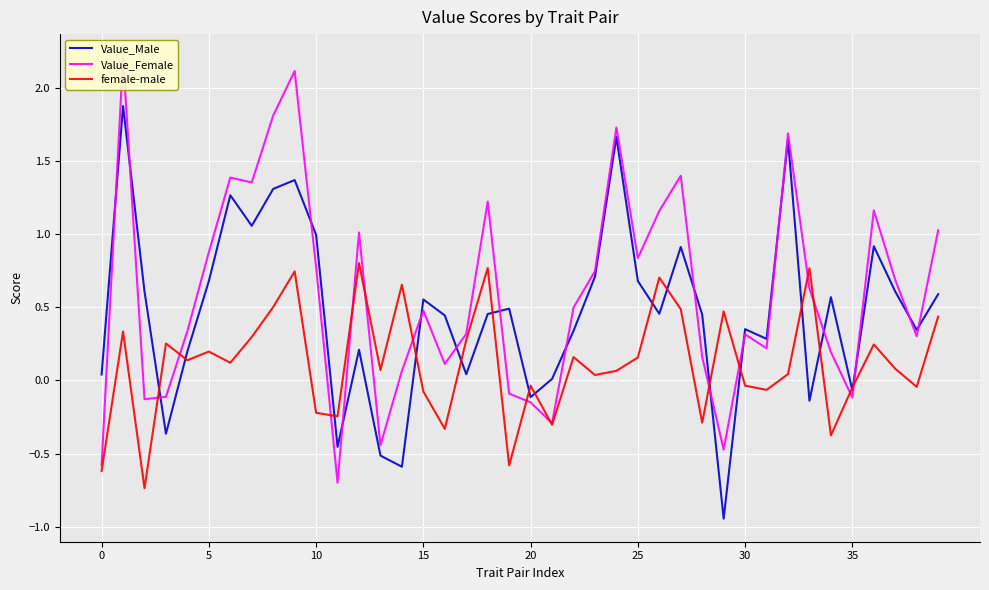

What is the smallest value displayed?

-0.9